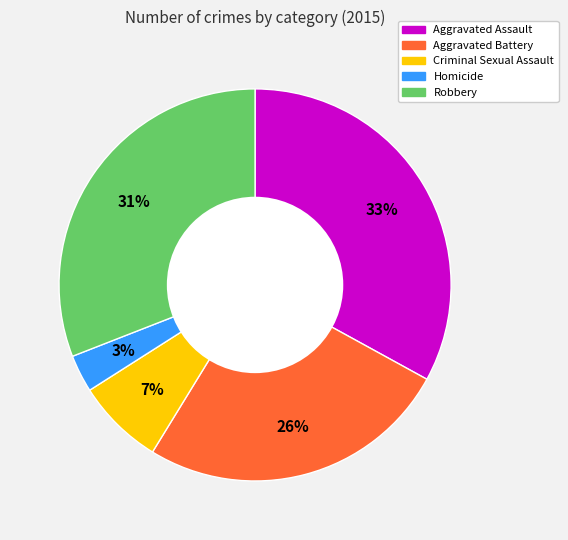

How many slices are in this pie chart?

5